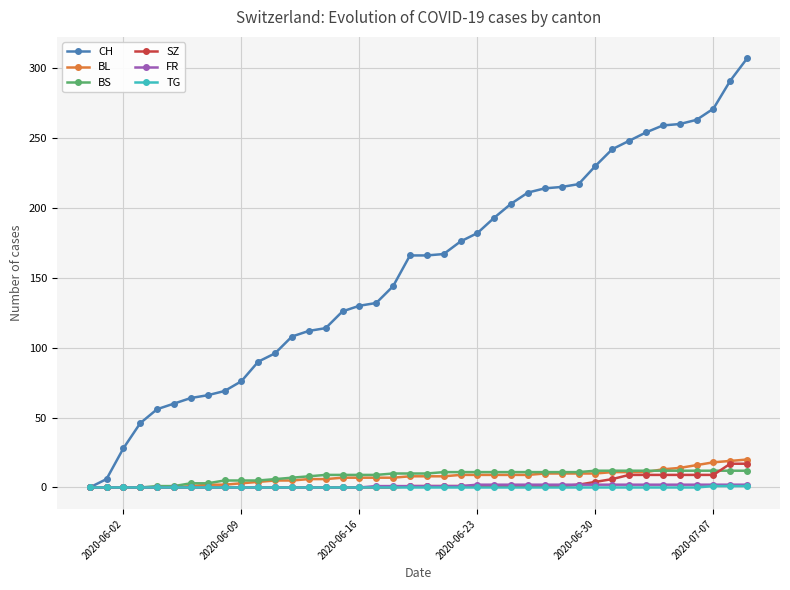

What is the highest value of the CH series?

307